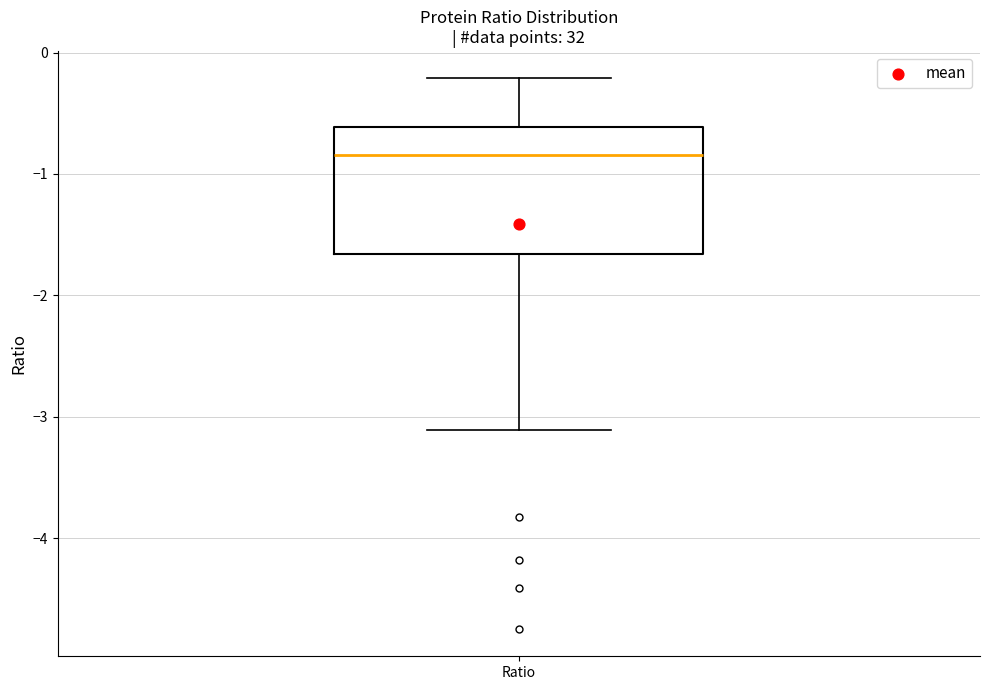

Where is the upper edge of the box for Ratio on the y-axis? The values are not printed on the chart, so give them approximately, as read against the axis.

-0.6